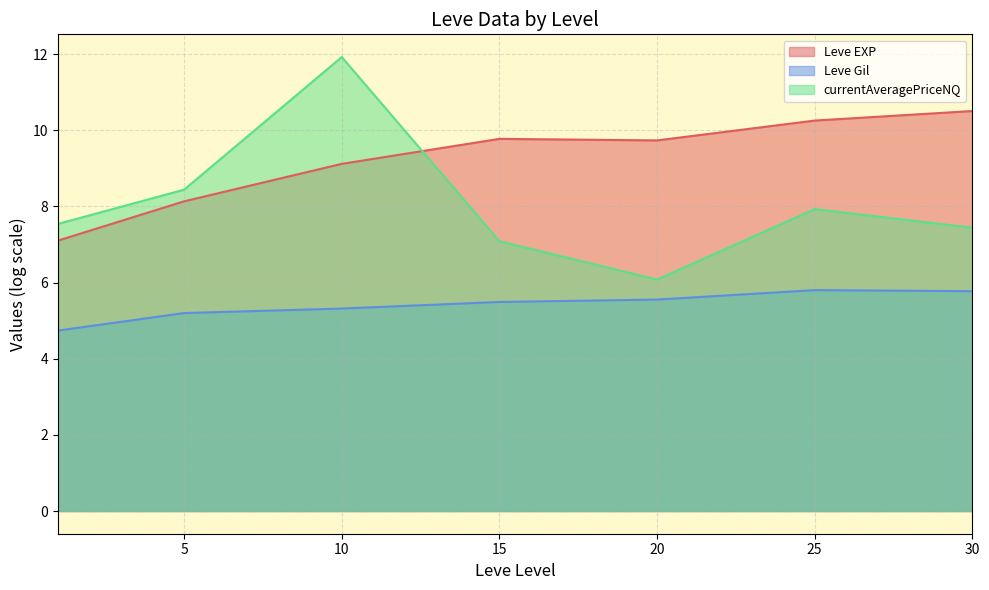

List the series in order of their peak value, lowest first.

Leve Gil (line), Leve EXP (line), currentAveragePriceNQ (line)